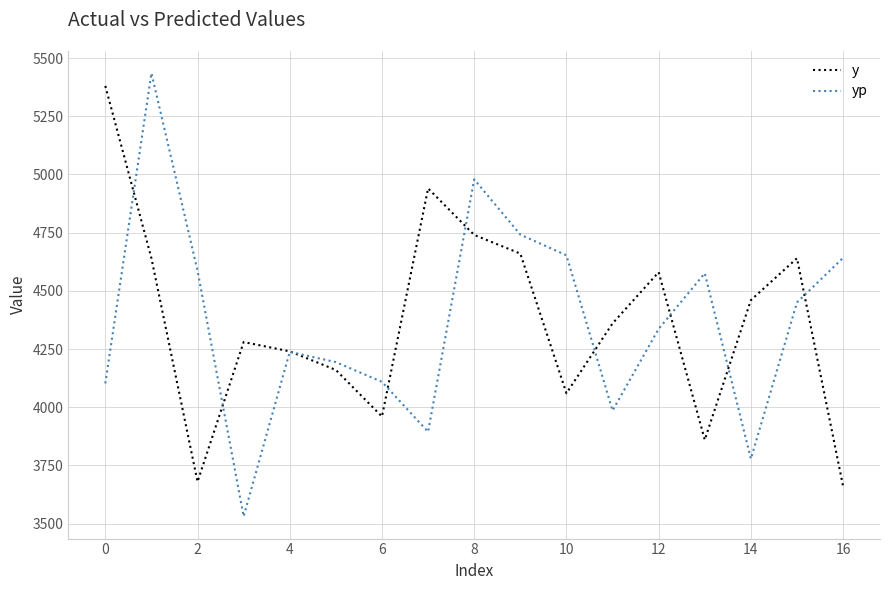

What is the maximum value shown in the chart?

5435.0